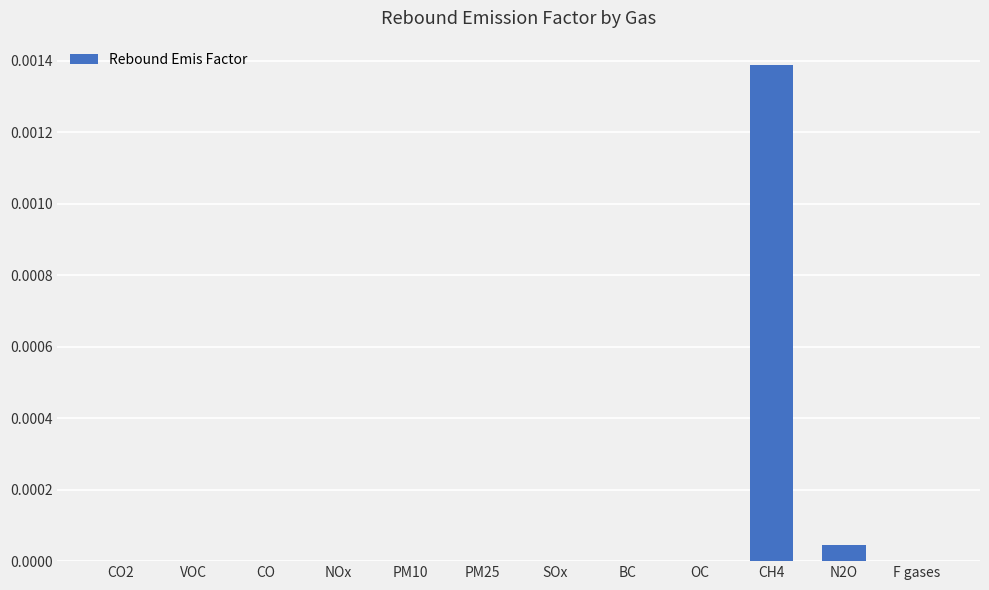

Between CH4 and VOC, which is larger?

CH4